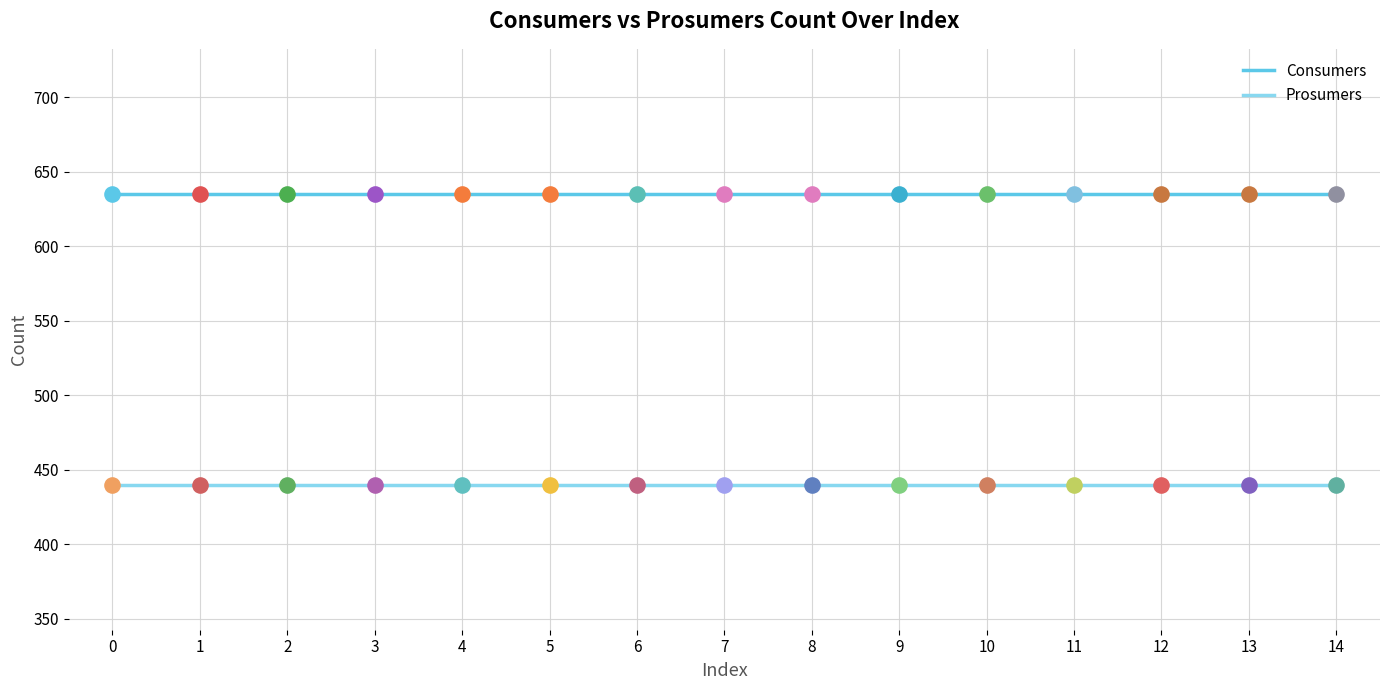

What is the maximum value shown in the chart?

635